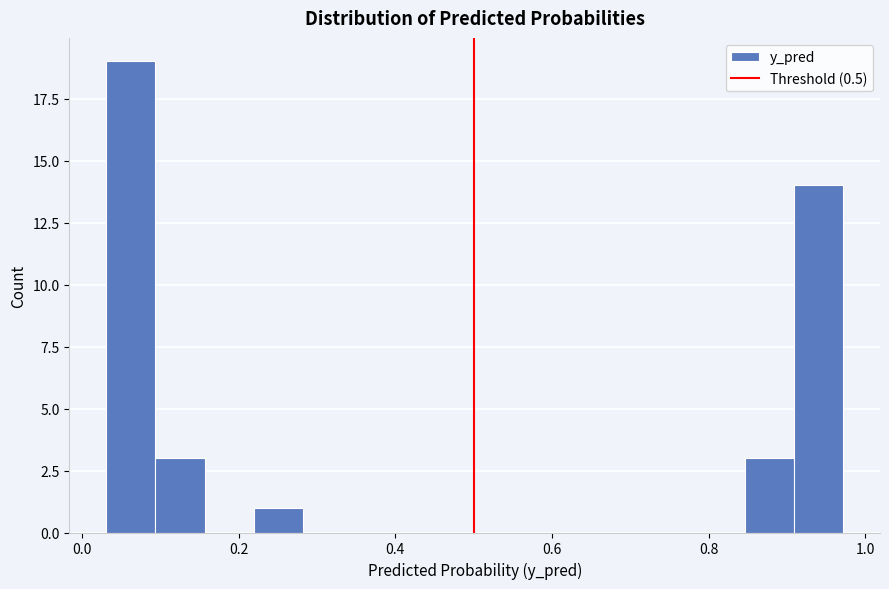

Read against the x-axis, roughly where is the centre of the tallest bar?

0.06